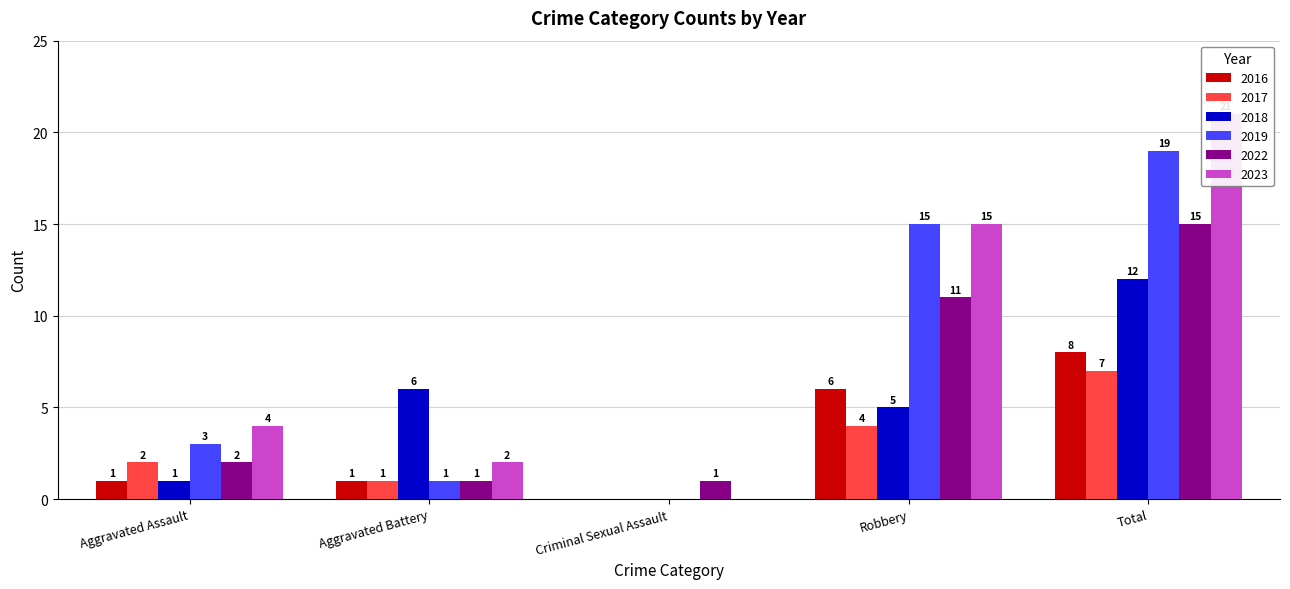

At which label does 2018 reach its minimum?

Criminal Sexual Assault